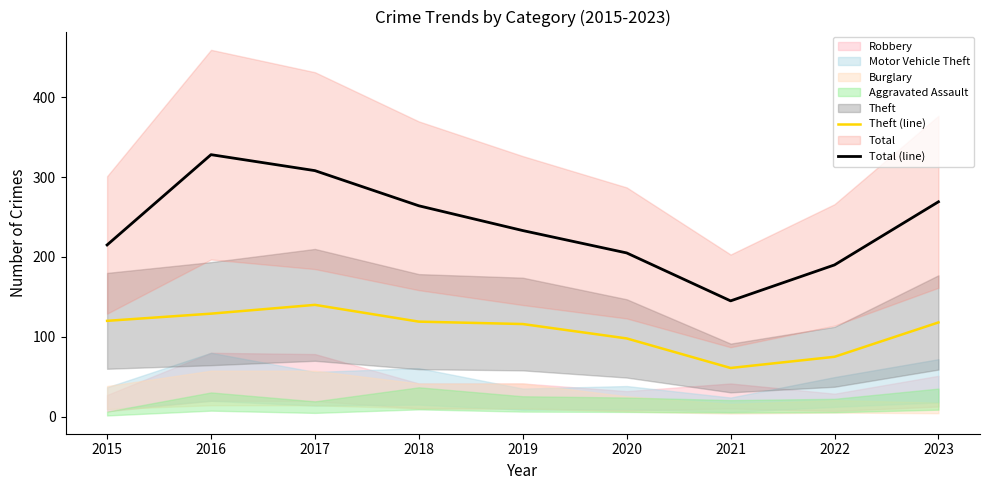

True or false: Total (line) and Theft (line) intersect in this chart.

False